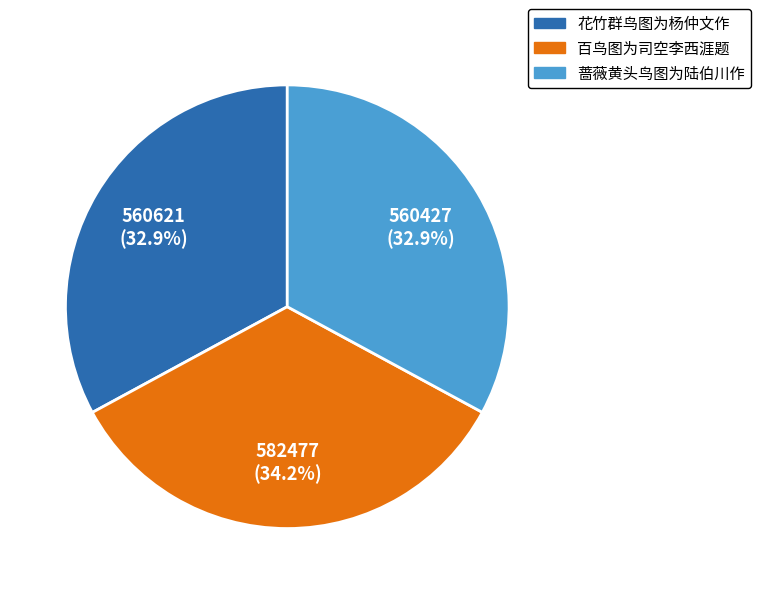

The 花竹群鸟图为杨仲文作 slice represents 33% of the pie. True or false?

True